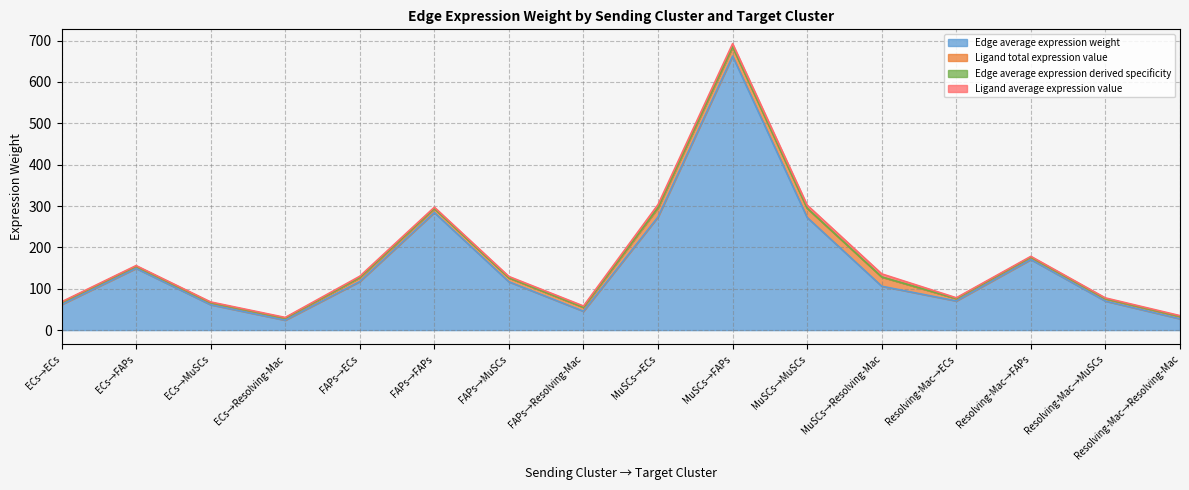

The Edge average expression weight series shows 662.6 at MuSCs→FAPs. True or false?

True